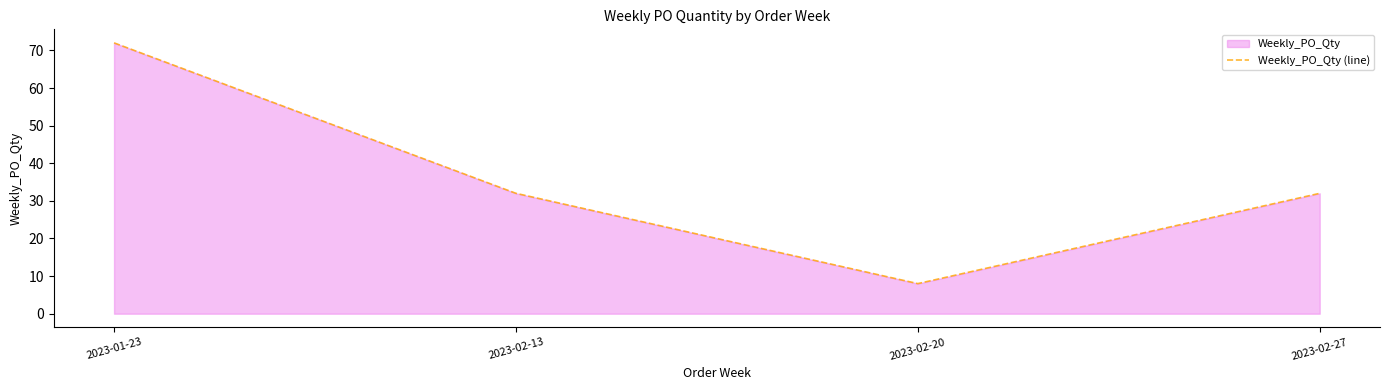

What is the approximate value at 2023-01-23, to the nearest 10?

70